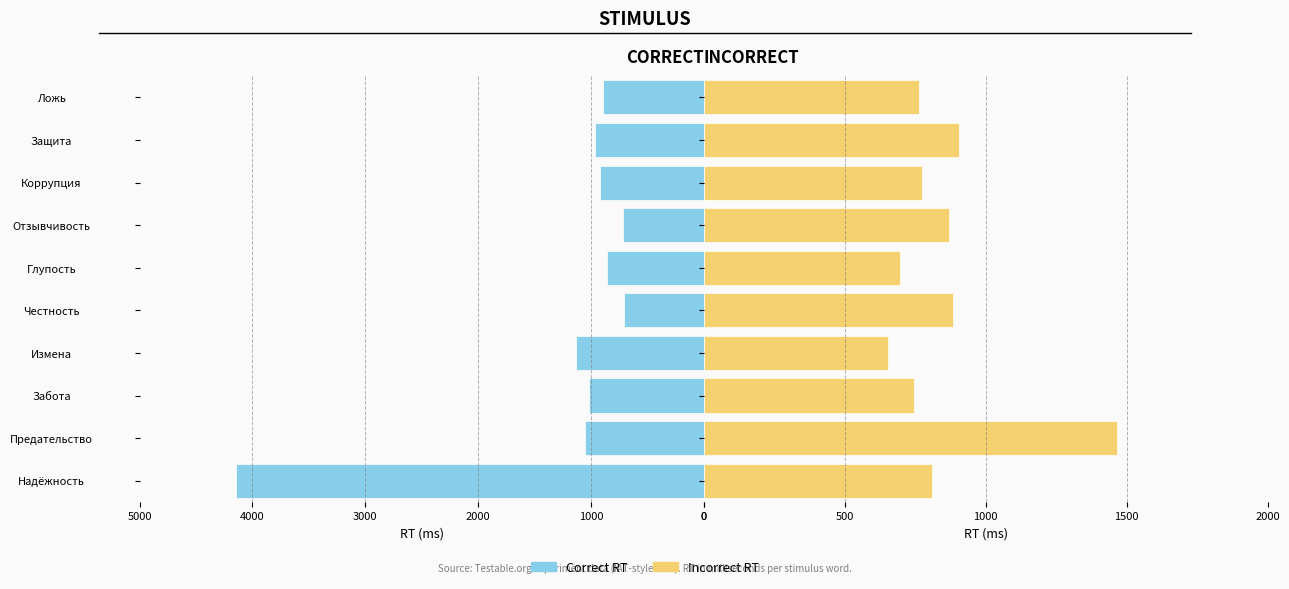

At how many categories does at least one series exceed 2445?

1